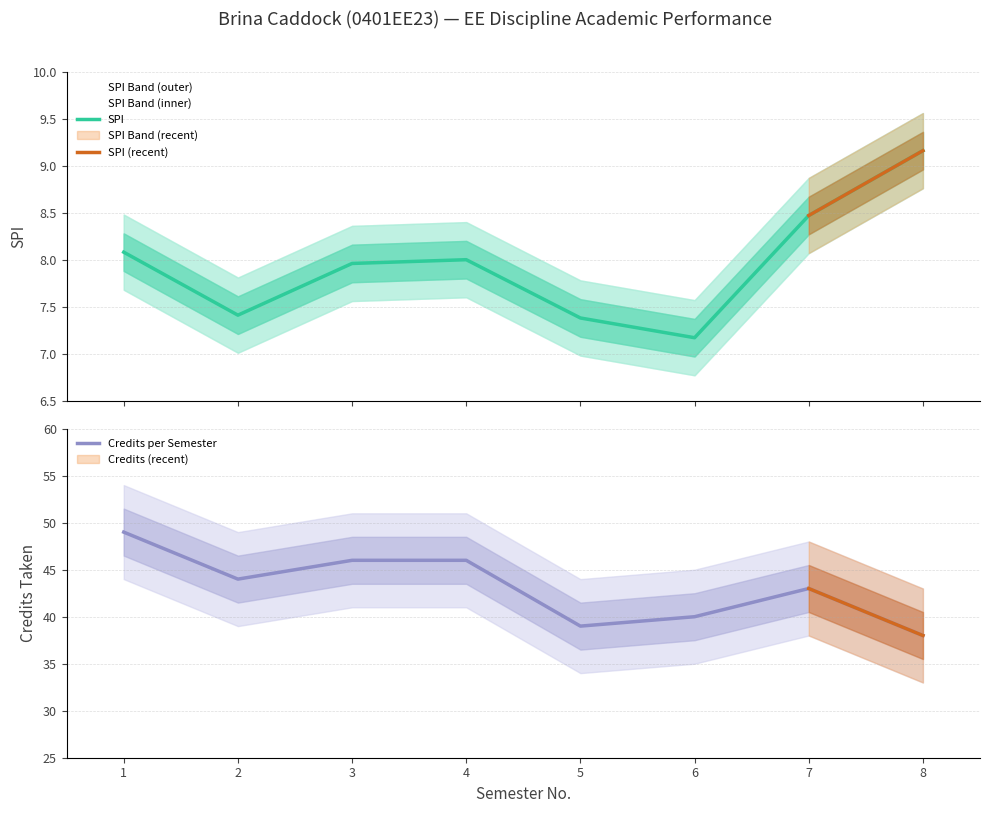

At which category is the sum across all series the highest?

1